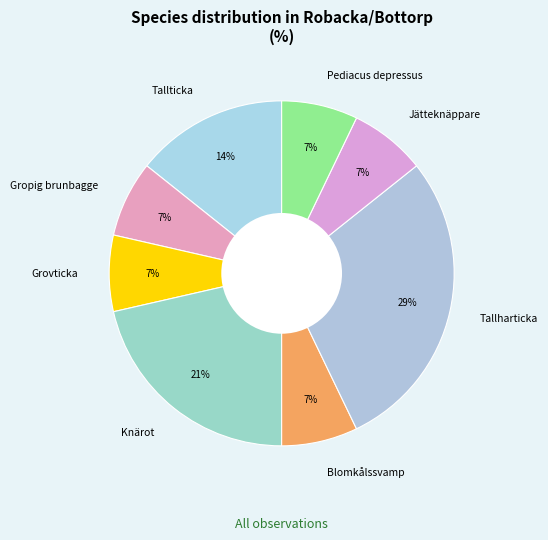

How many segments does this pie chart have?

8